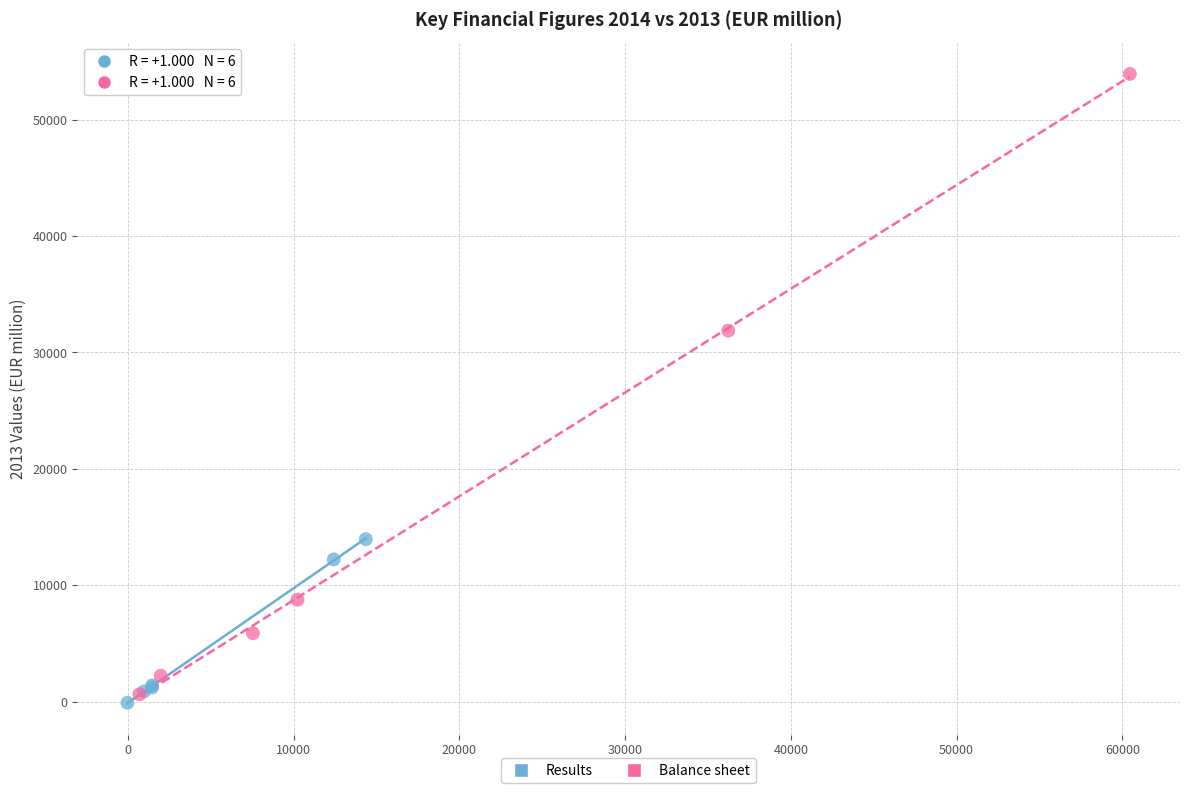

Which series has the widest spread of Y values?

Balance sheet